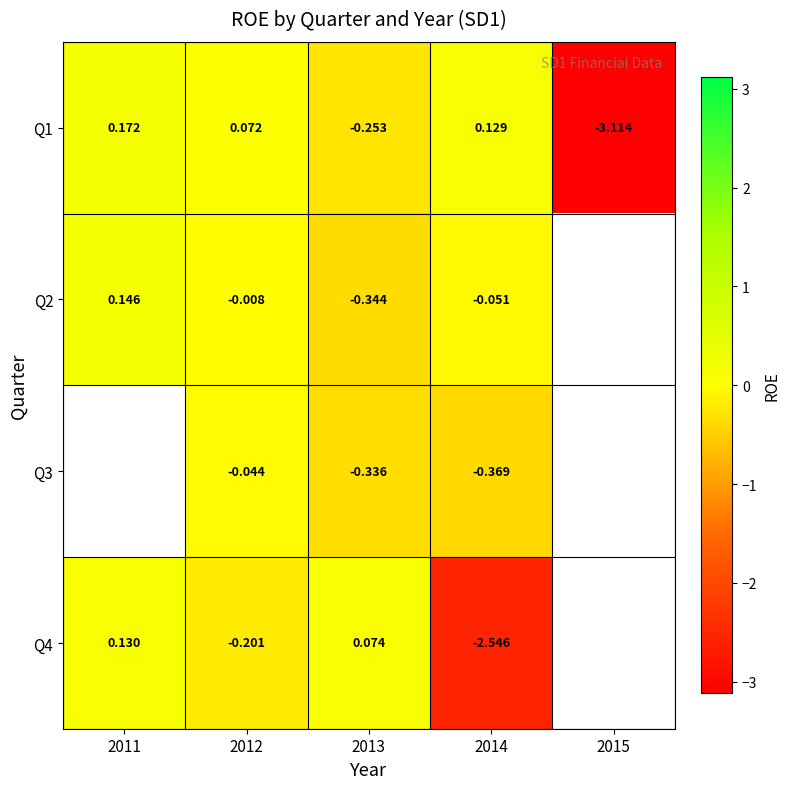

At 2013, list the series in order from largest to smallest.

Q4, Q1, Q3, Q2